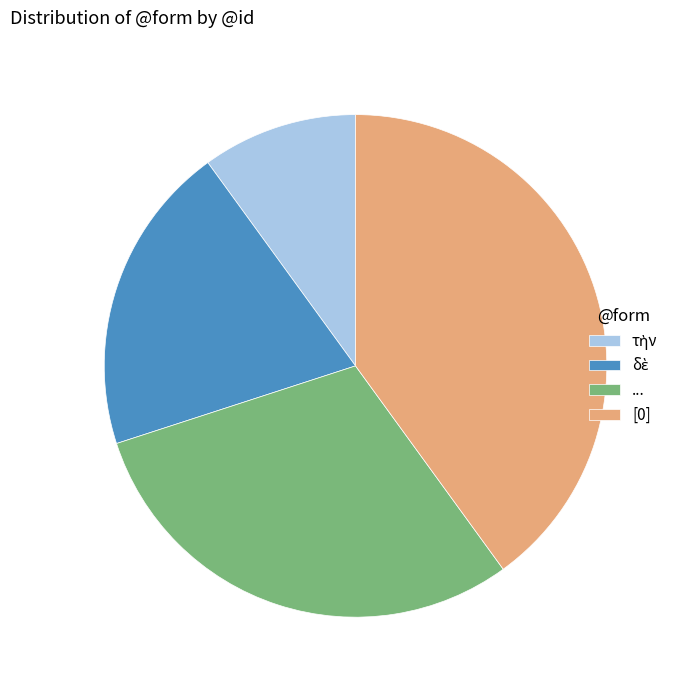

Which category has the biggest portion of the pie?

[0]